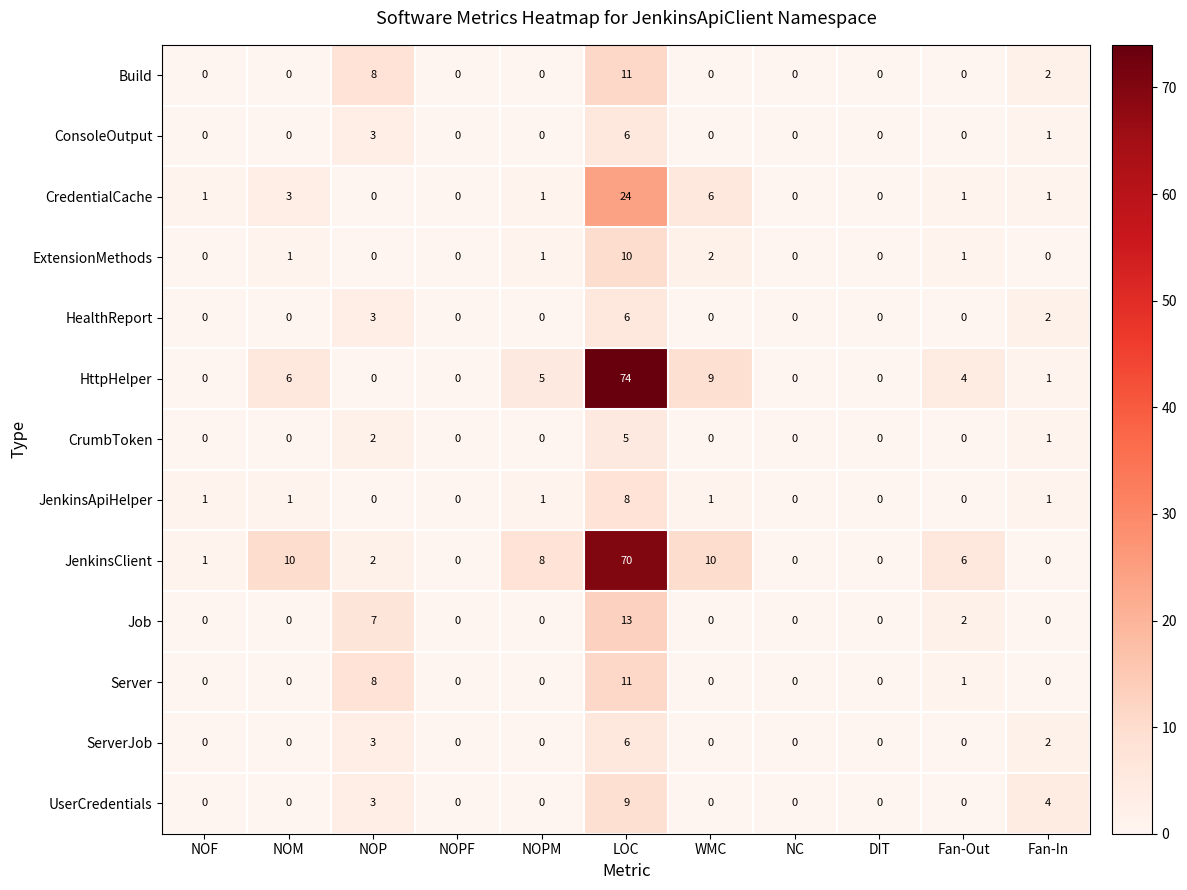

Which series has the widest spread of values?

HttpHelper